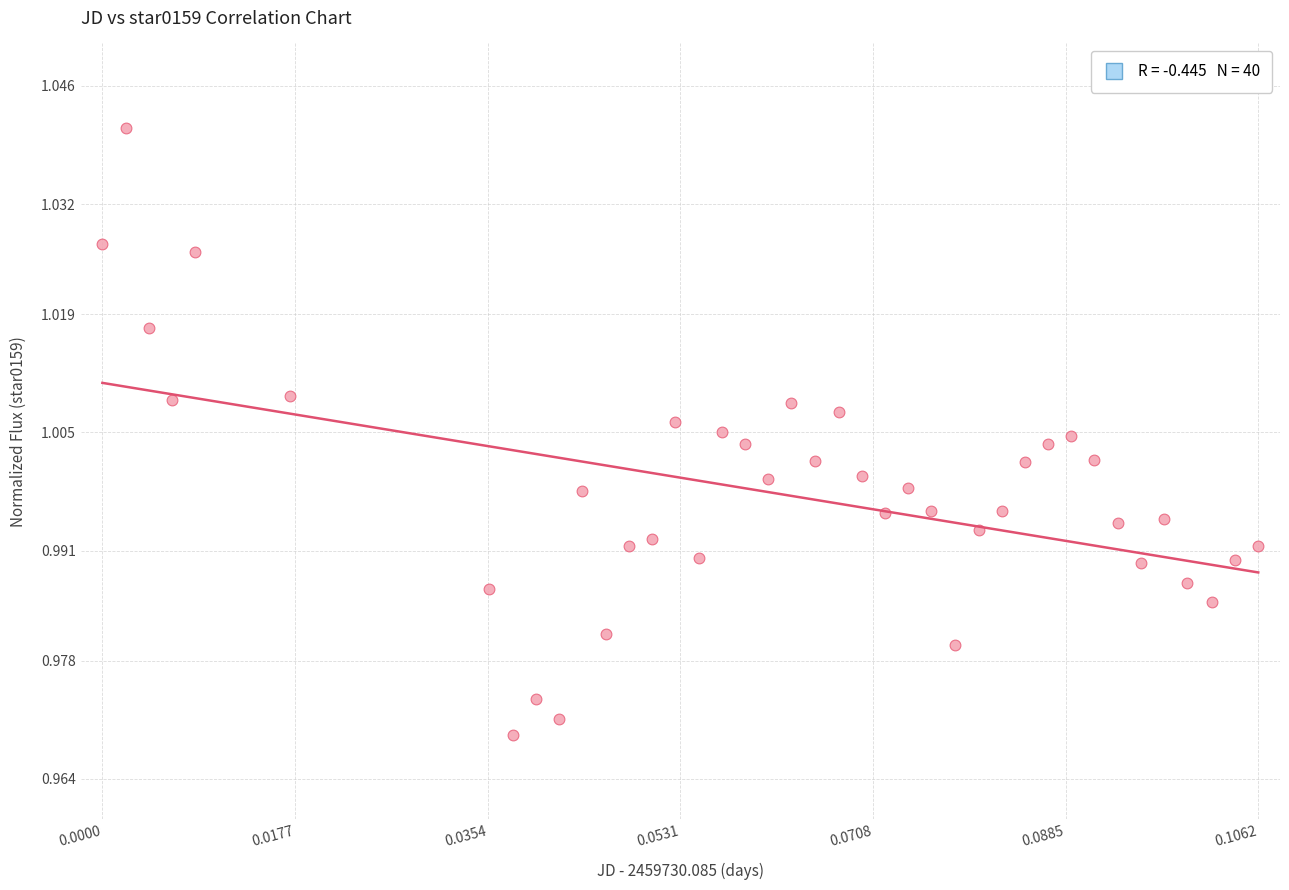

How many points are shown in the scatter plot?

40